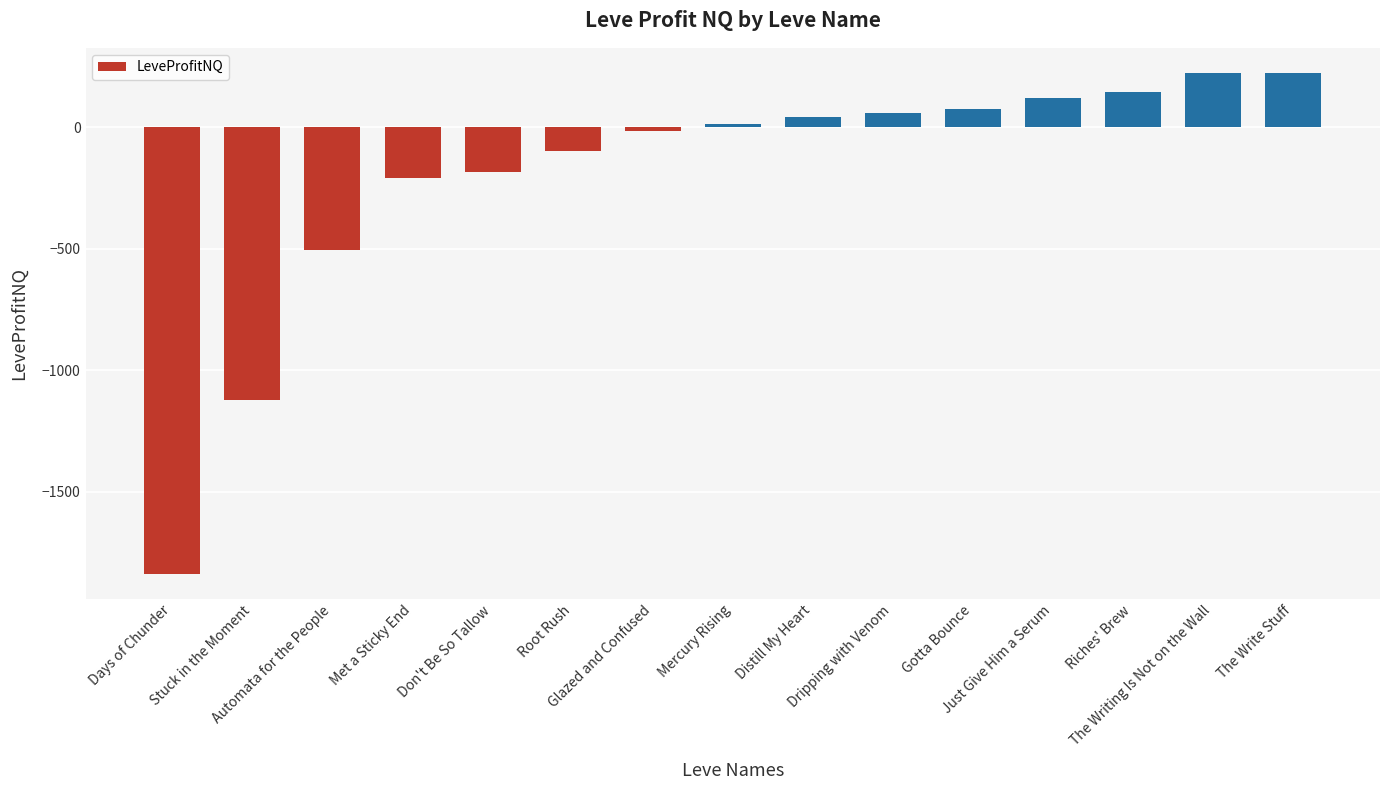

What is the value of the 11th bar from the left?

72.9